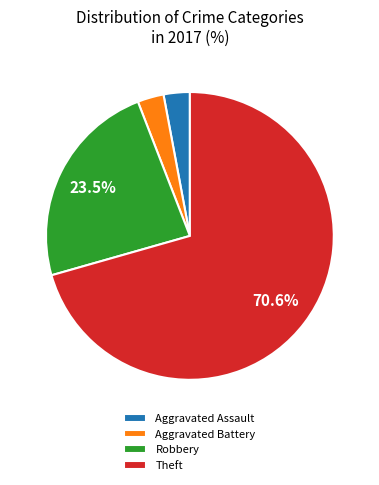

Which has a higher value, Aggravated Assault or Robbery?

Robbery